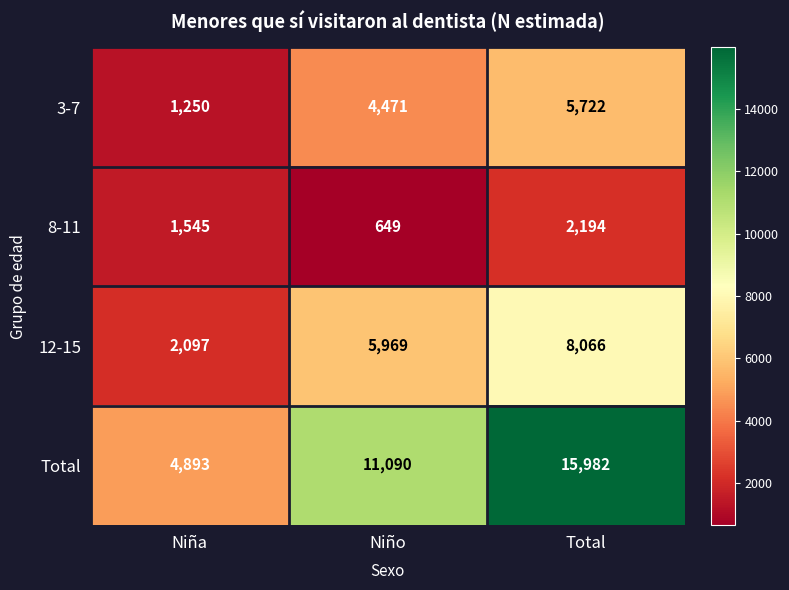

True or false: Total has a value of 26999 at Total.

False